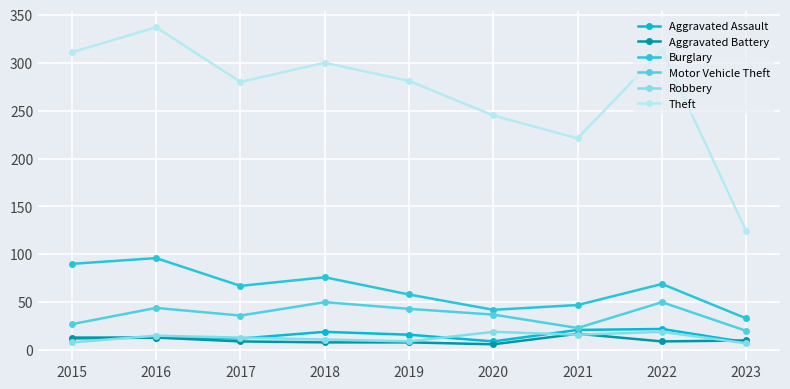

The value of Aggravated Assault at 2022 is 22. True or false?

True